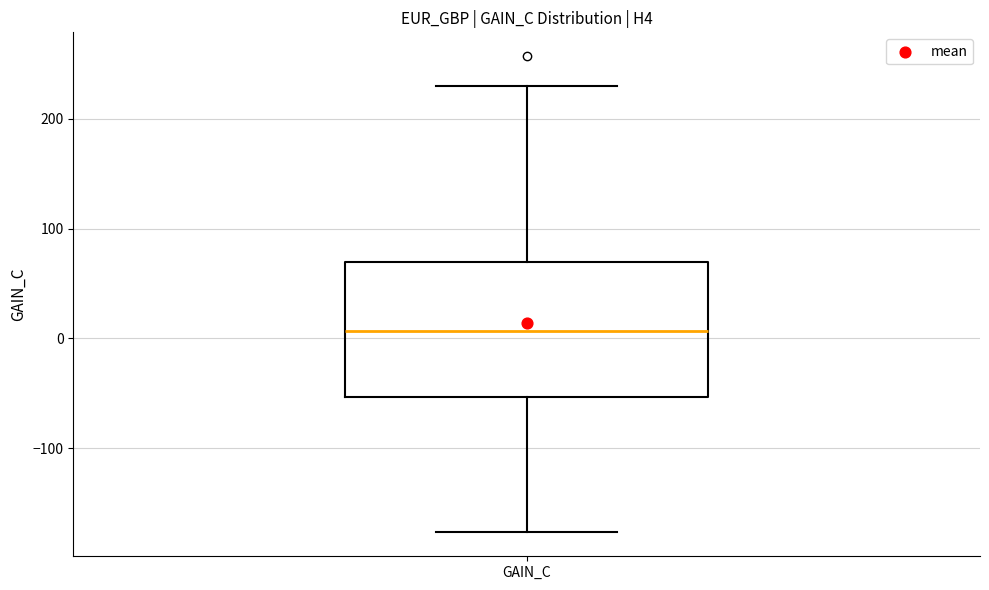

Read this box plot against the y-axis: the position of the median line, the range covered by the box, and the ends of both whiskers. The values are not printed on the chart, so give them approximately, as read against the axis.

median 10, box -50 to 70, whiskers -180 to 230